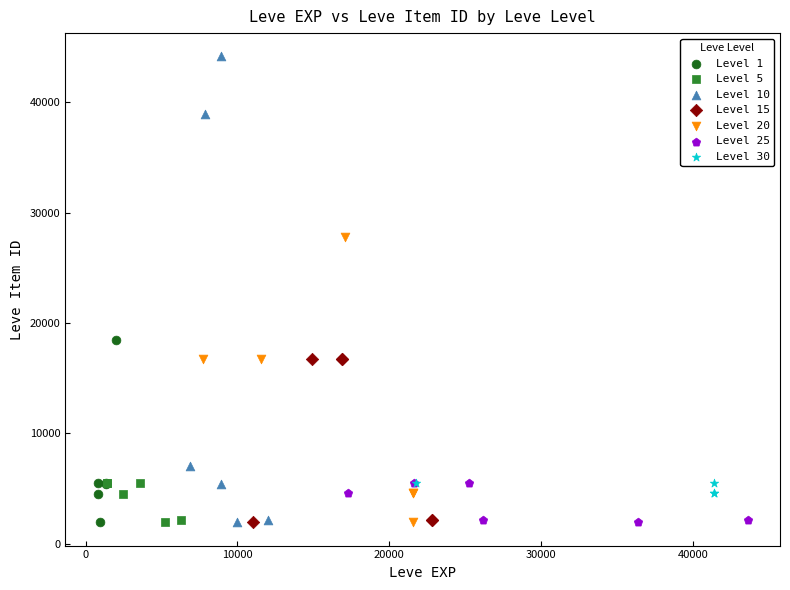

Which series has the widest spread of Y values?

Level 10